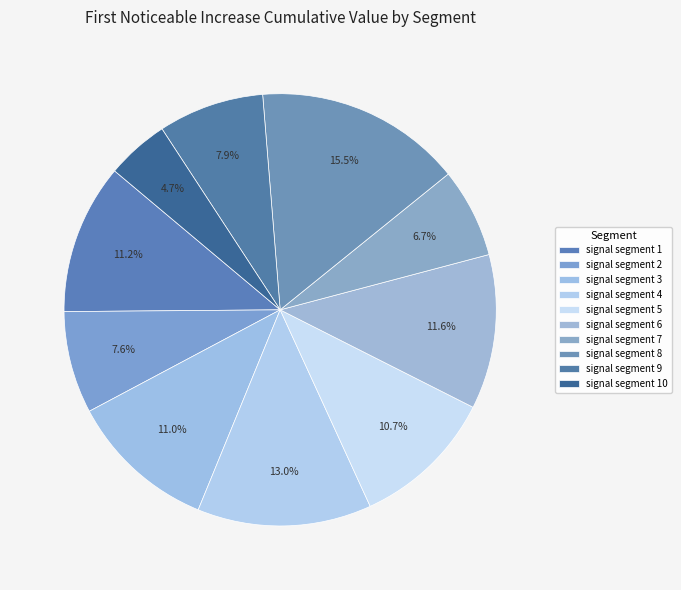

To the nearest percent, what portion does signal segment 7 represent?

7%